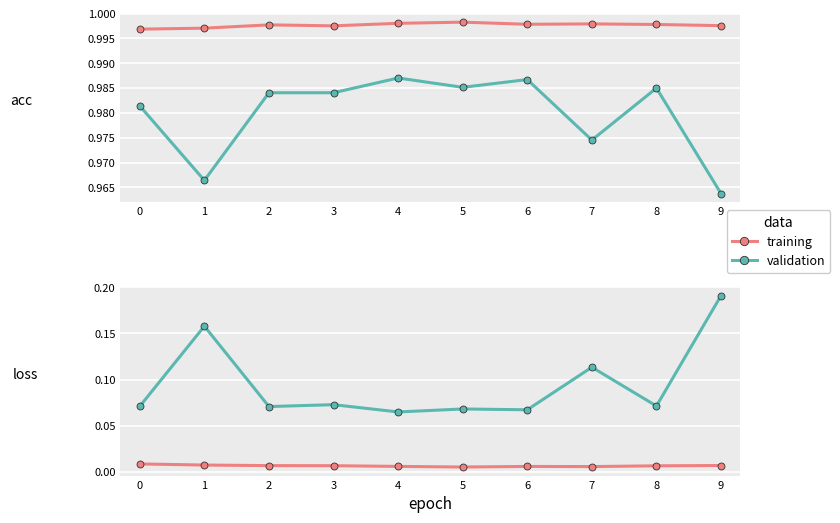

True or false: training has a value of 0.0 at 7.

True